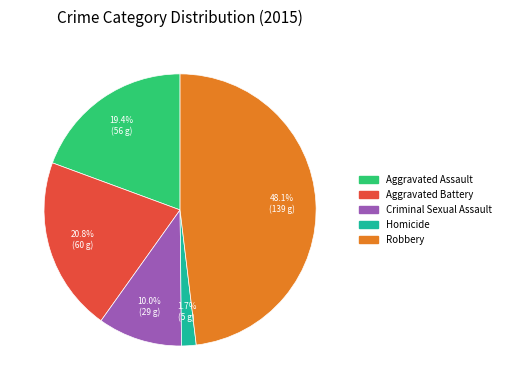

What portion of the pie excludes Homicide?

98.3%